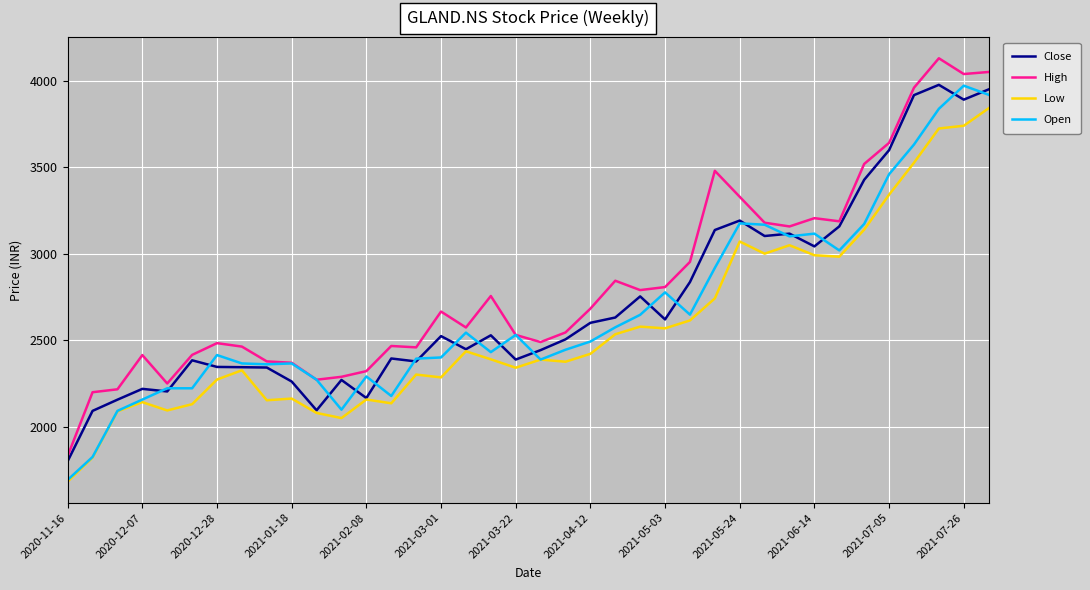

Which series has the largest total across all categories?

High